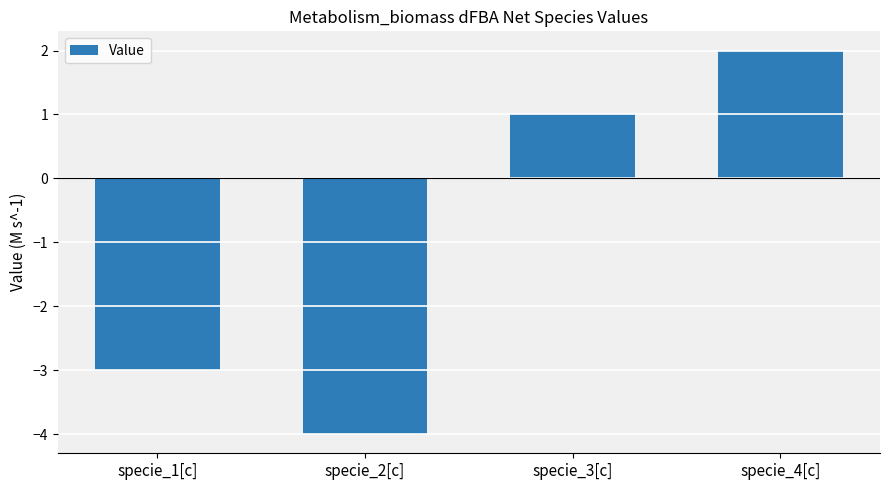

What position from the left is specie_2[c]?

2